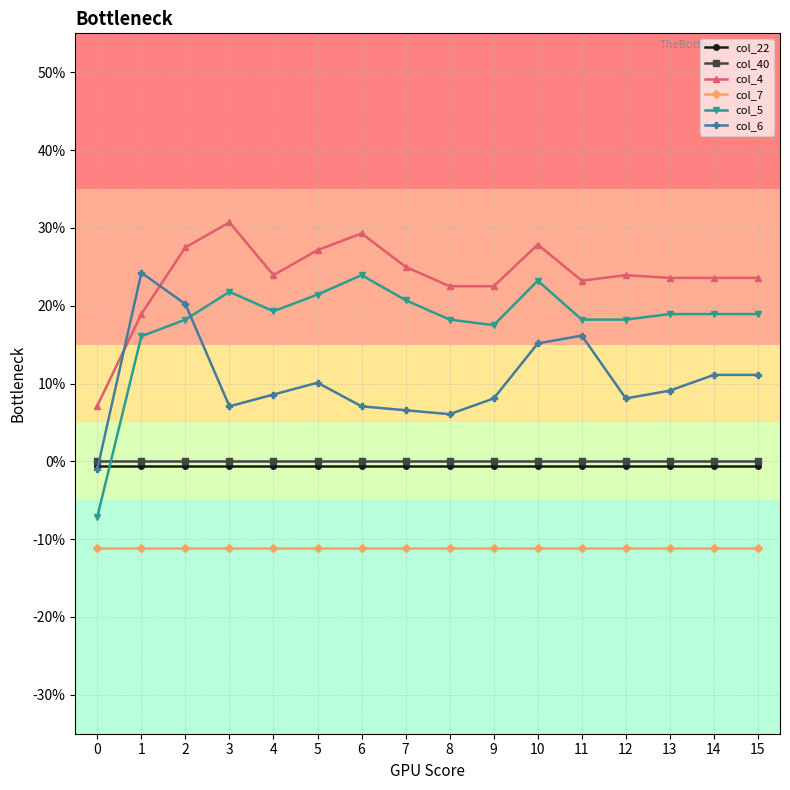

Is it true that col_5 equals 0.1 at 6?

False